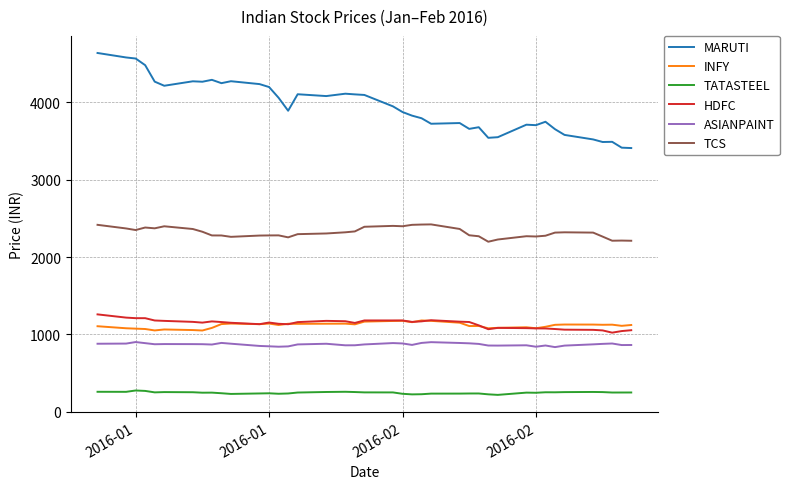

Which series ends up on top after the final intersection of HDFC and INFY?

INFY